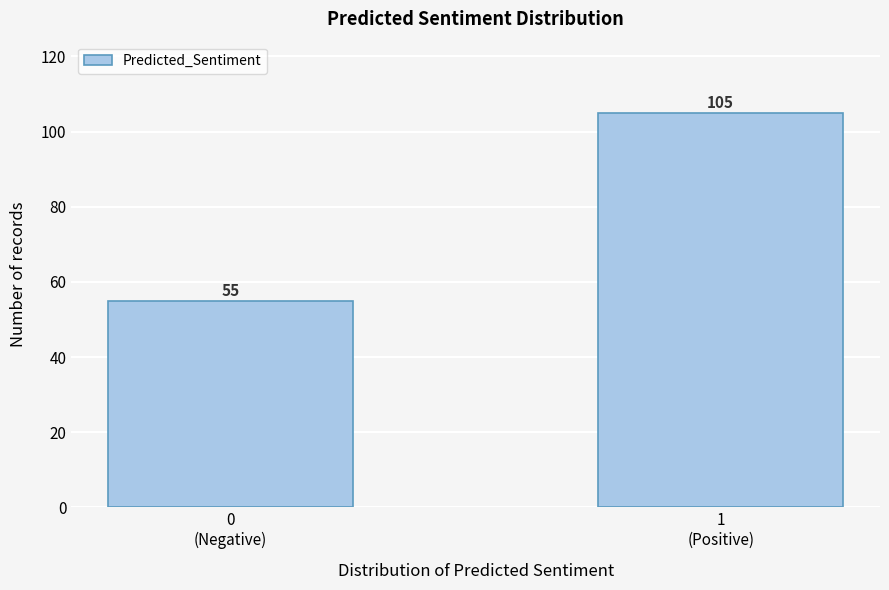

Reading left to right, what are all the values shown in this chart?

55	105